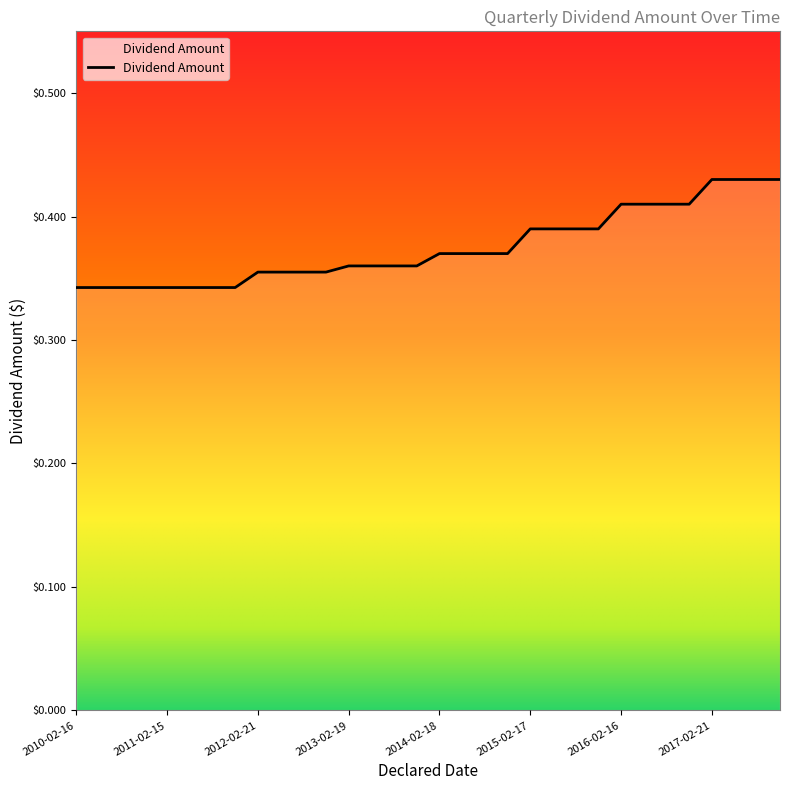

Reading left to right, transcribe all the data shown in this chart.

0.3	0.3	0.3	0.3	0.3	0.3	0.3	0.3	0.4	0.4	0.4	0.4	0.4	0.4	0.4	0.4	0.4	0.4	0.4	0.4	0.4	0.4	0.4	0.4	0.4	0.4	0.4	0.4	0.4	0.4	0.4	0.4